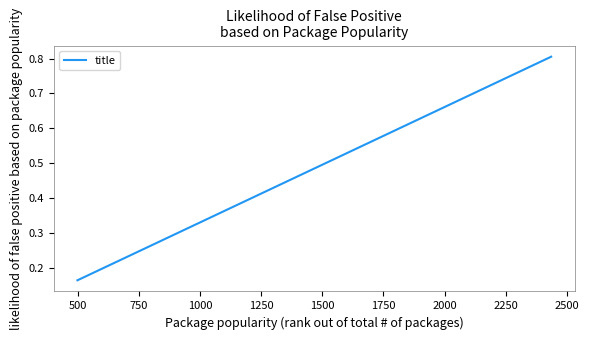

What is the sum of all values?

1.5